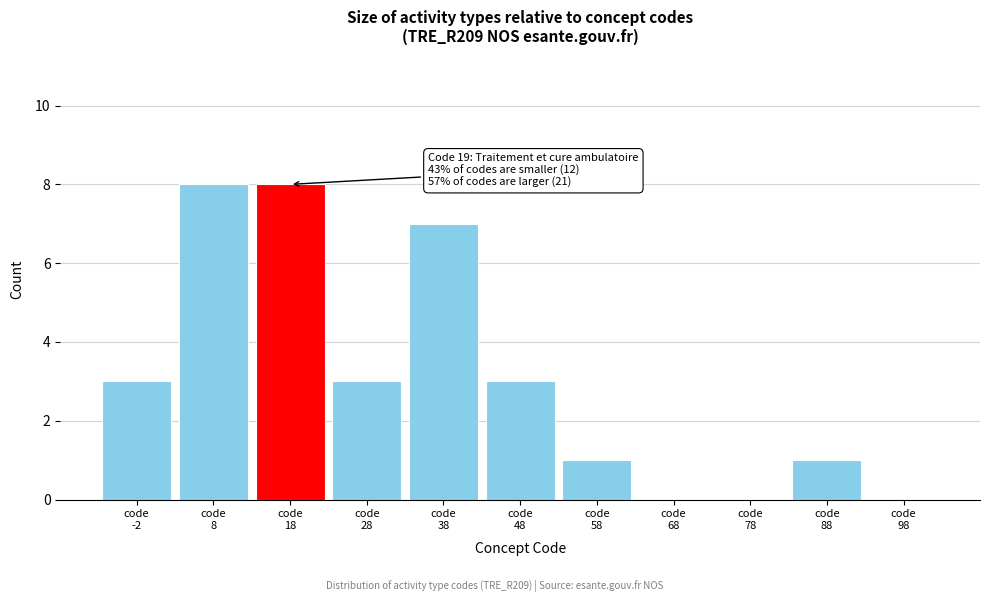

What is the sum of all values?

34